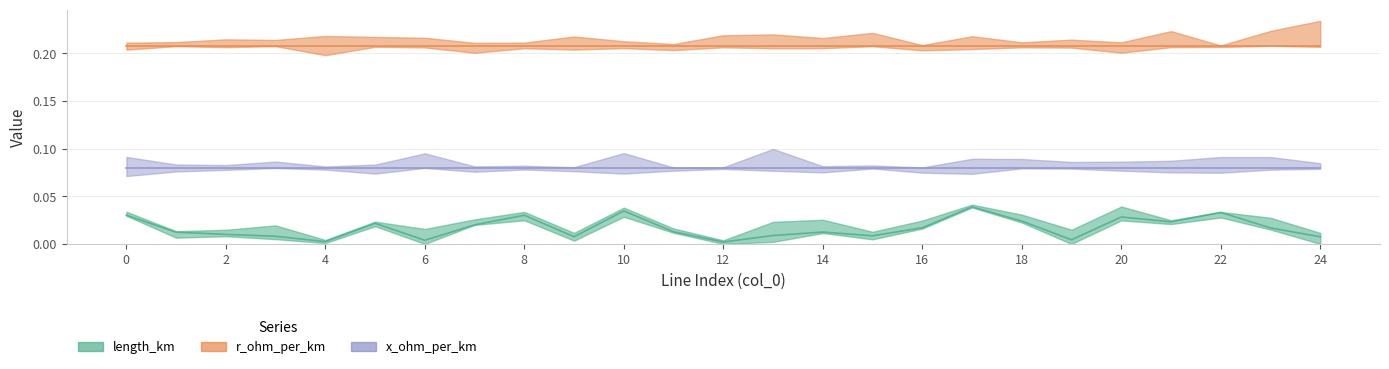

Is the value of length_km at 1 greater than the value of x_ohm_per_km at 3?

No